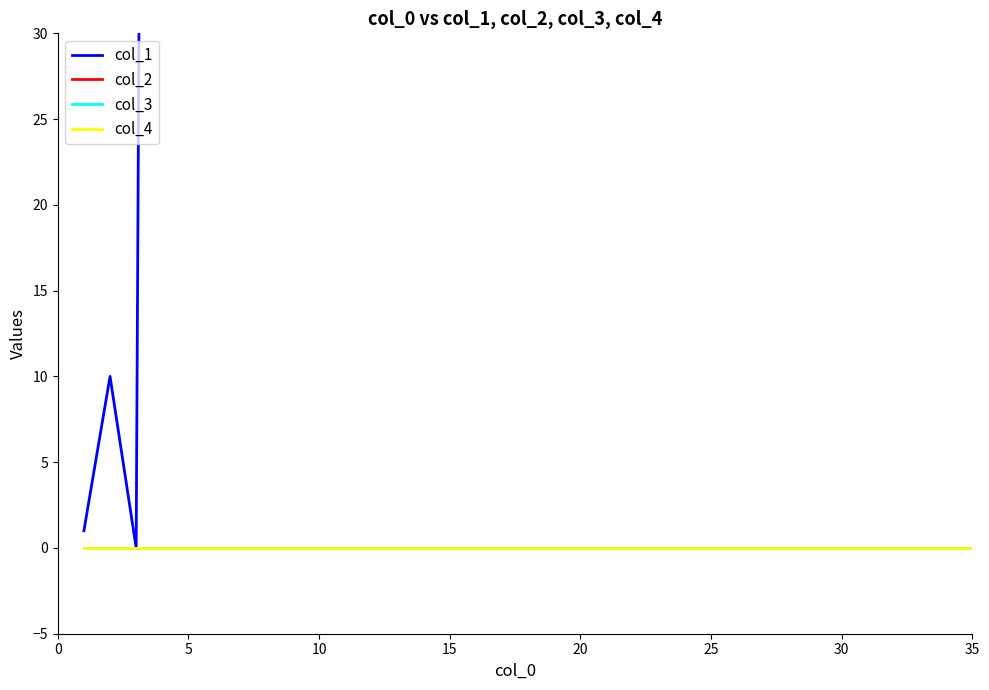

True or false: col_2 and col_3 cross at least once.

False